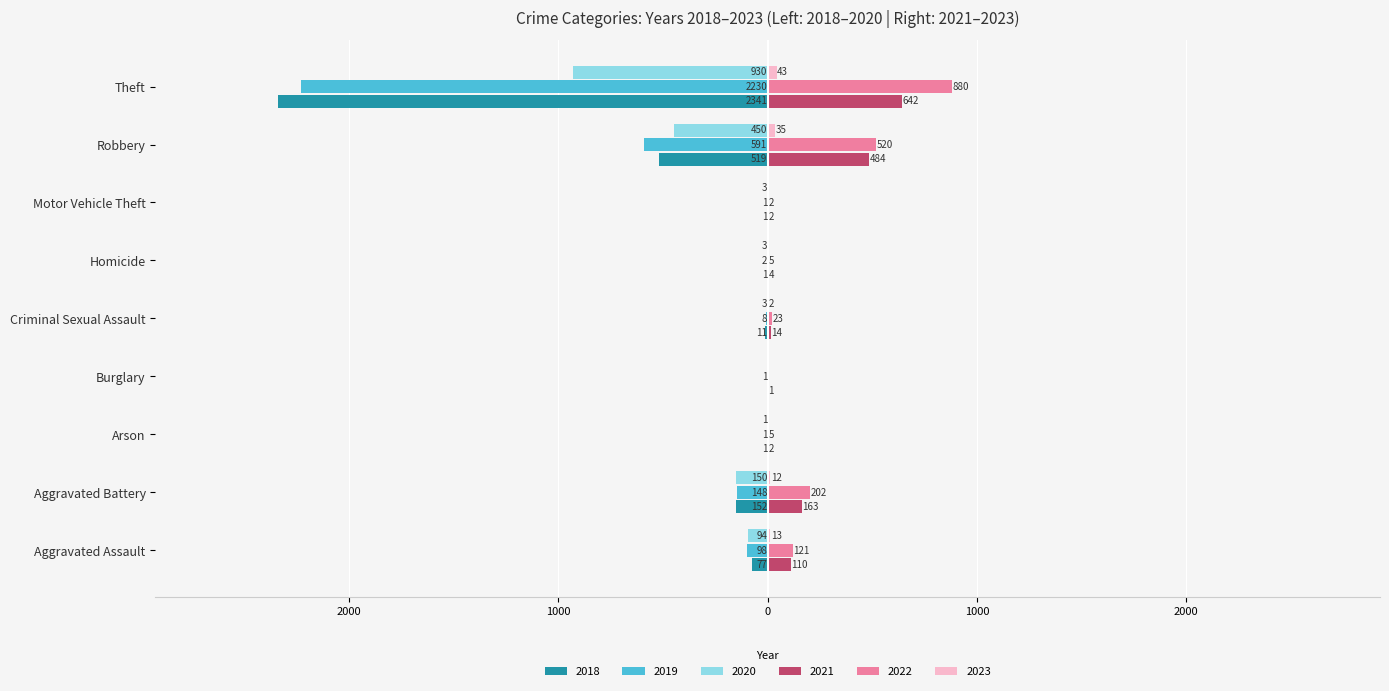

Reading left to right, list all the values displayed in this chart.

2022: Aggravated Assault=121	Aggravated Battery=202	Arson=5	Burglary=0	Criminal Sexual Assault=23	Homicide=5	Motor Vehicle Theft=2	Robbery=520	Theft=880
2020: Aggravated Assault=-94	Aggravated Battery=-150	Arson=-1	Burglary=0	Criminal Sexual Assault=-3	Homicide=-3	Motor Vehicle Theft=-3	Robbery=-450	Theft=-930
2018: Aggravated Assault=-77	Aggravated Battery=-152	Arson=-1	Burglary=0	Criminal Sexual Assault=-11	Homicide=-1	Motor Vehicle Theft=-1	Robbery=-519	Theft=-2341
2023: Aggravated Assault=13	Aggravated Battery=12	Arson=0	Burglary=0	Criminal Sexual Assault=2	Homicide=0	Motor Vehicle Theft=0	Robbery=35	Theft=43
2019: Aggravated Assault=-98	Aggravated Battery=-148	Arson=-1	Burglary=-1	Criminal Sexual Assault=-8	Homicide=-2	Motor Vehicle Theft=-1	Robbery=-591	Theft=-2230
2021: Aggravated Assault=110	Aggravated Battery=163	Arson=2	Burglary=1	Criminal Sexual Assault=14	Homicide=4	Motor Vehicle Theft=2	Robbery=484	Theft=642